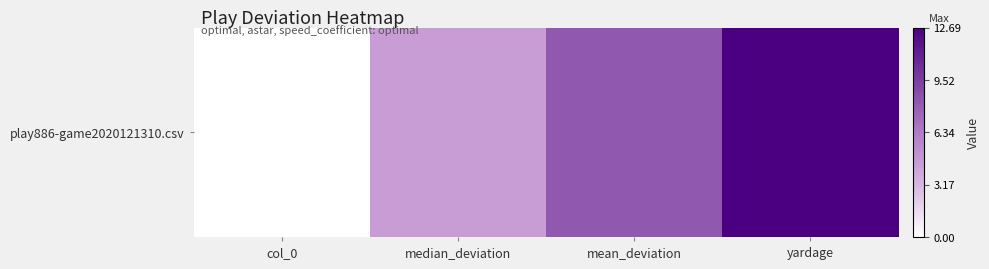

What is the greatest value displayed?

12.7